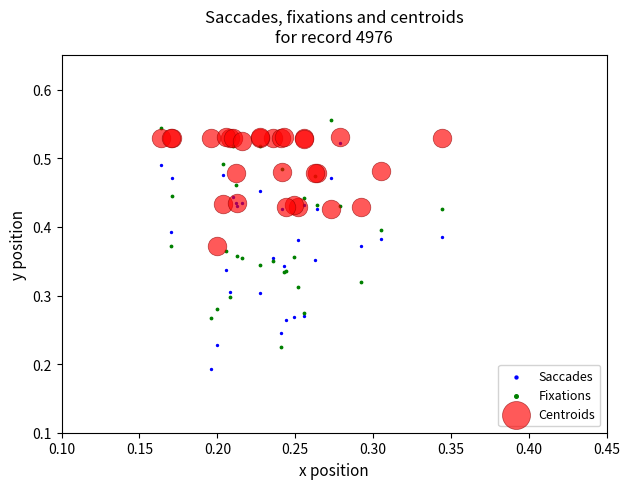

Which series reaches the minimum Y coordinate?

Saccades